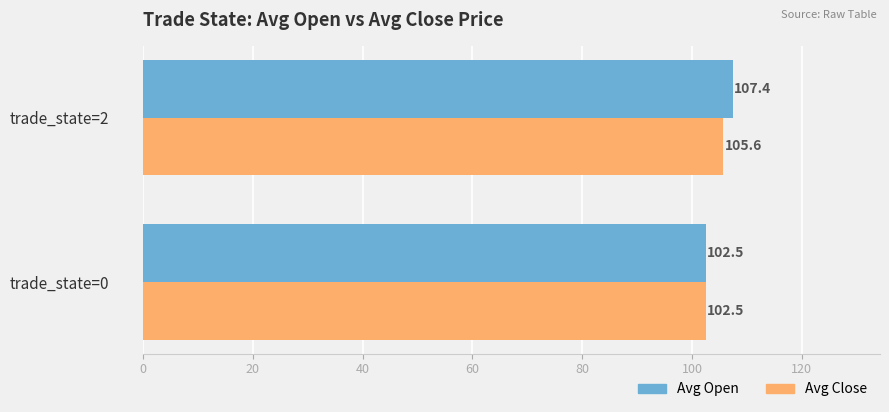

Rank the series by their average value, from lowest to highest.

Avg Close, Avg Open